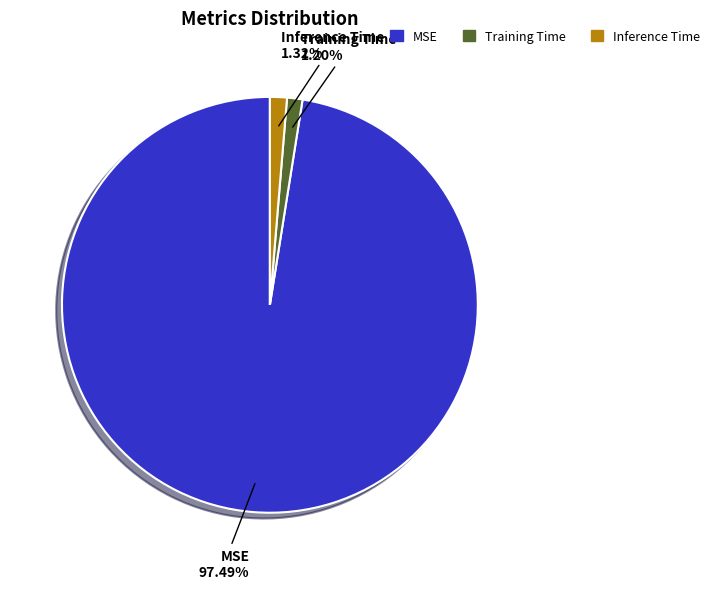

Between MSE and Training Time, which is larger?

MSE